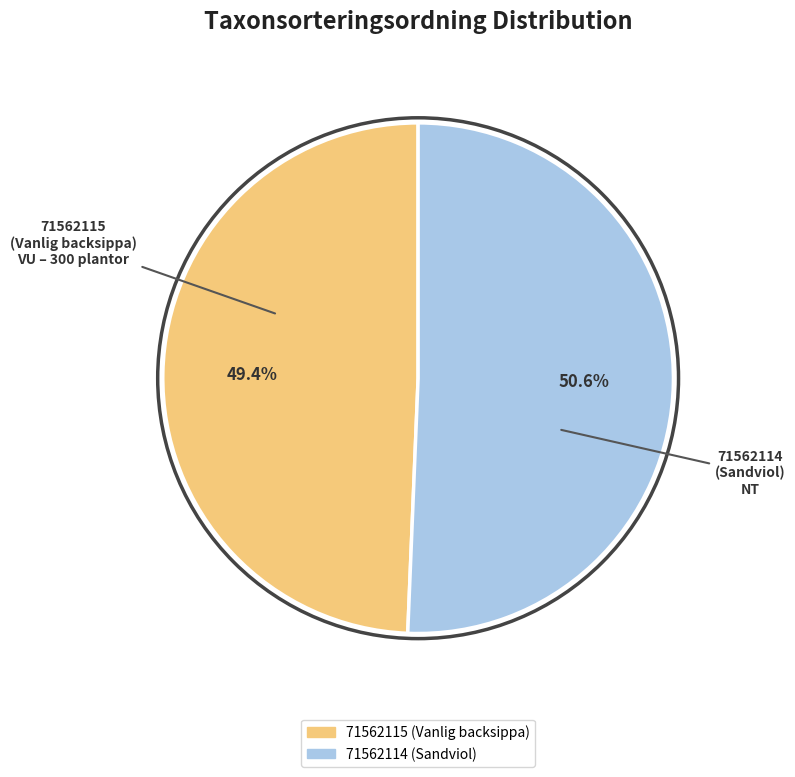

What is the smallest slice in the pie chart?

71562115 (Vanlig backsippa)